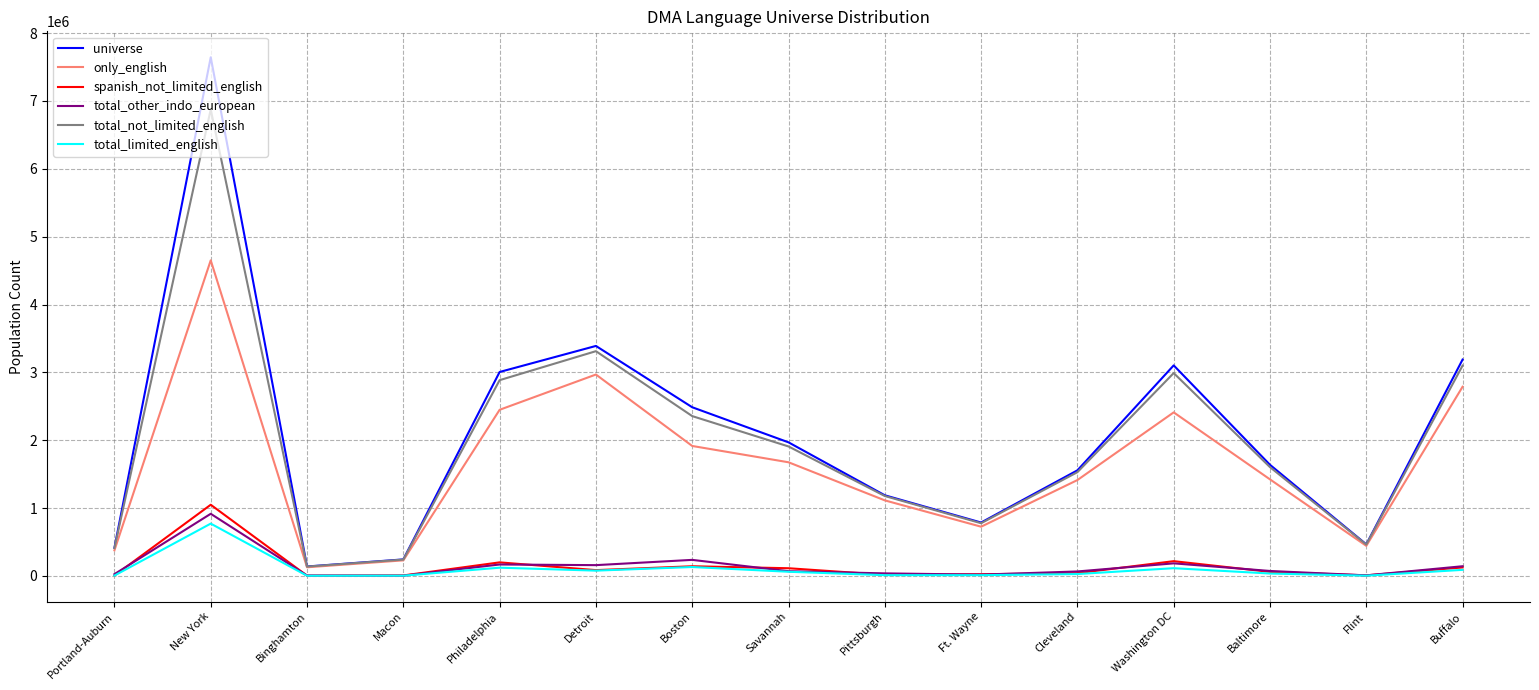

What is the difference between the second highest and minimum values in the total_not_limited_english series?

3175383